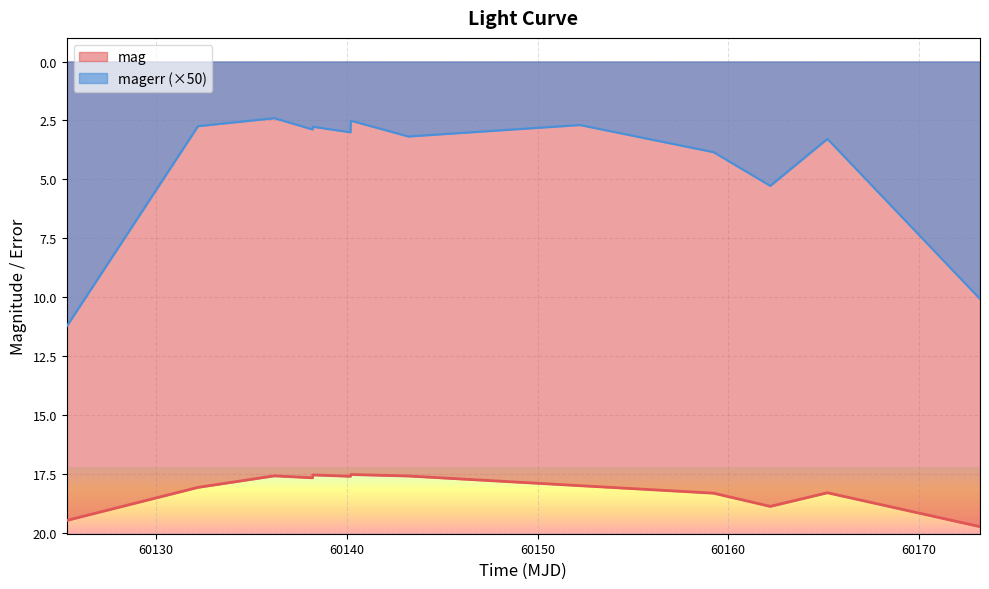

Which series has the widest spread of values?

magerr (×50)